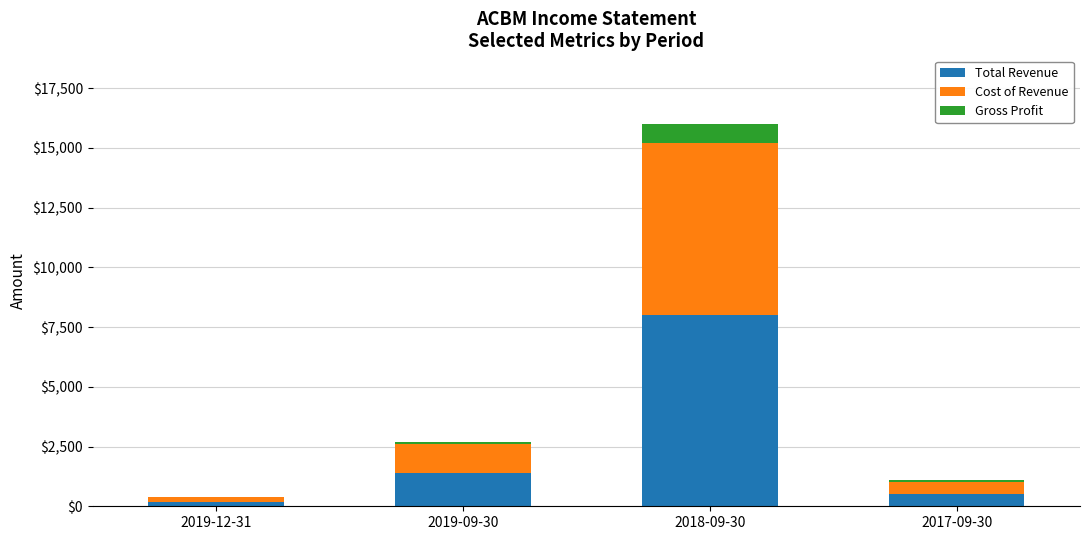

What is the total value across all series at 2017-09-30?

1100